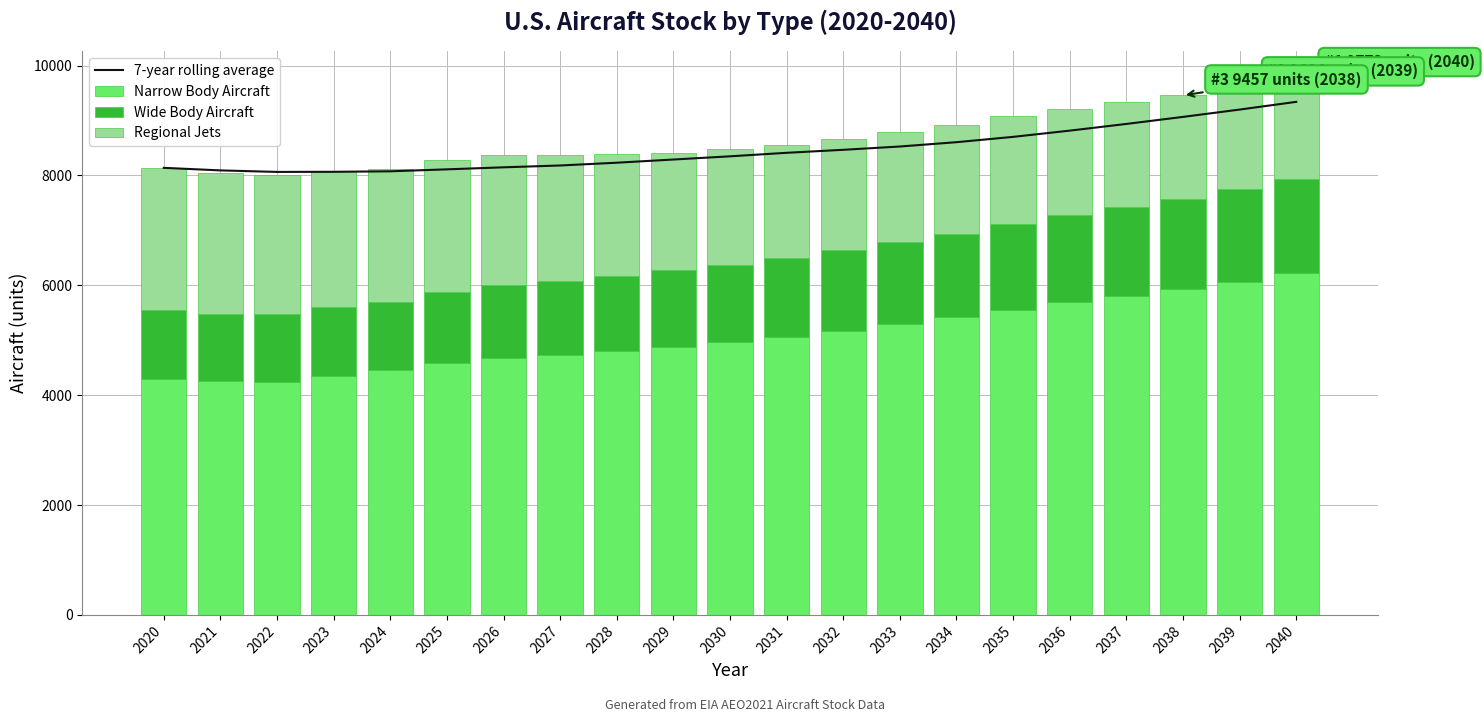

What is the value of the Wide Body Aircraft bar at the 10th from the left?

1386.9